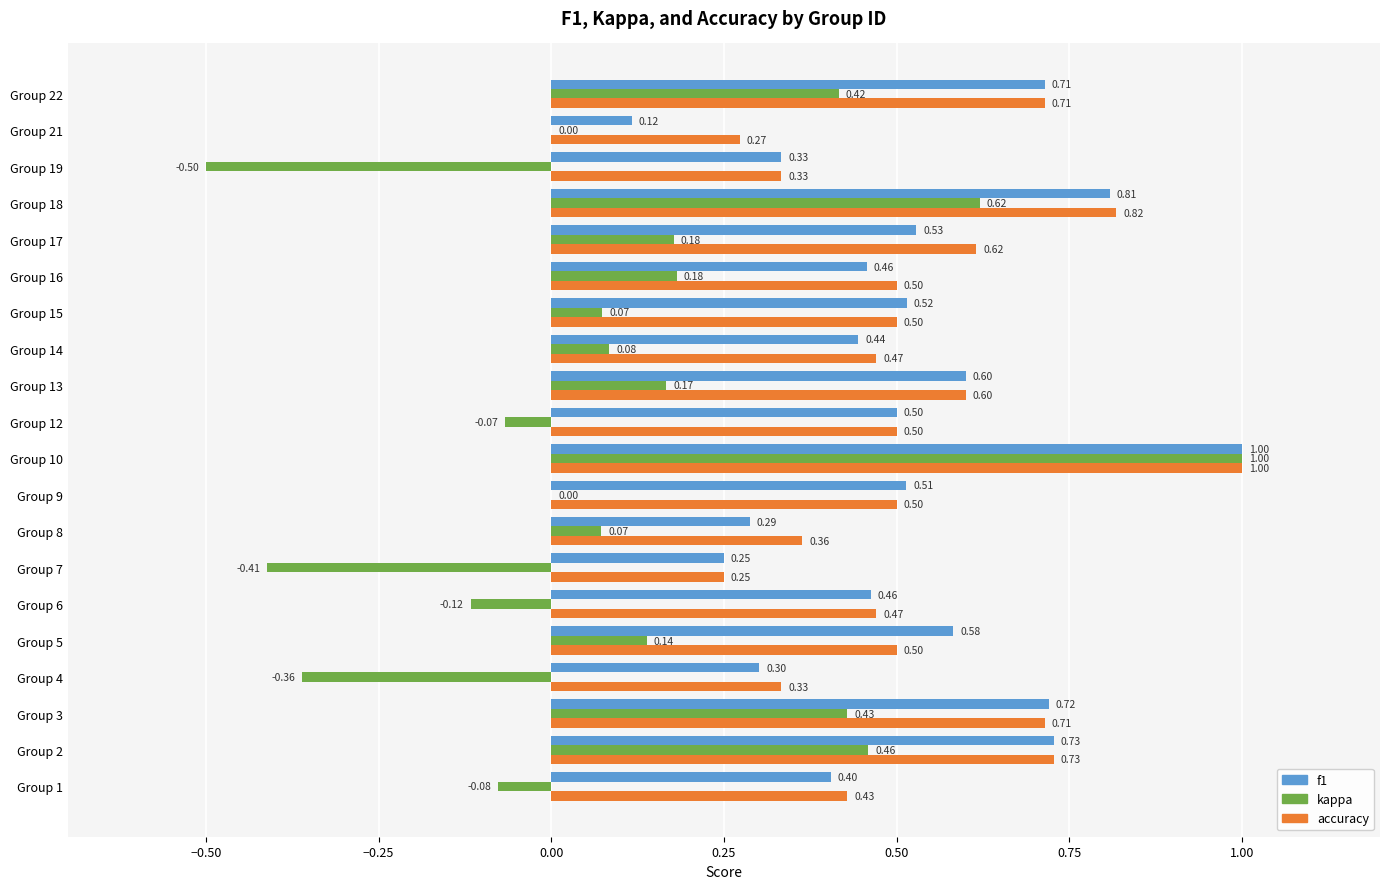

What is the sum of all accuracy values?

10.6